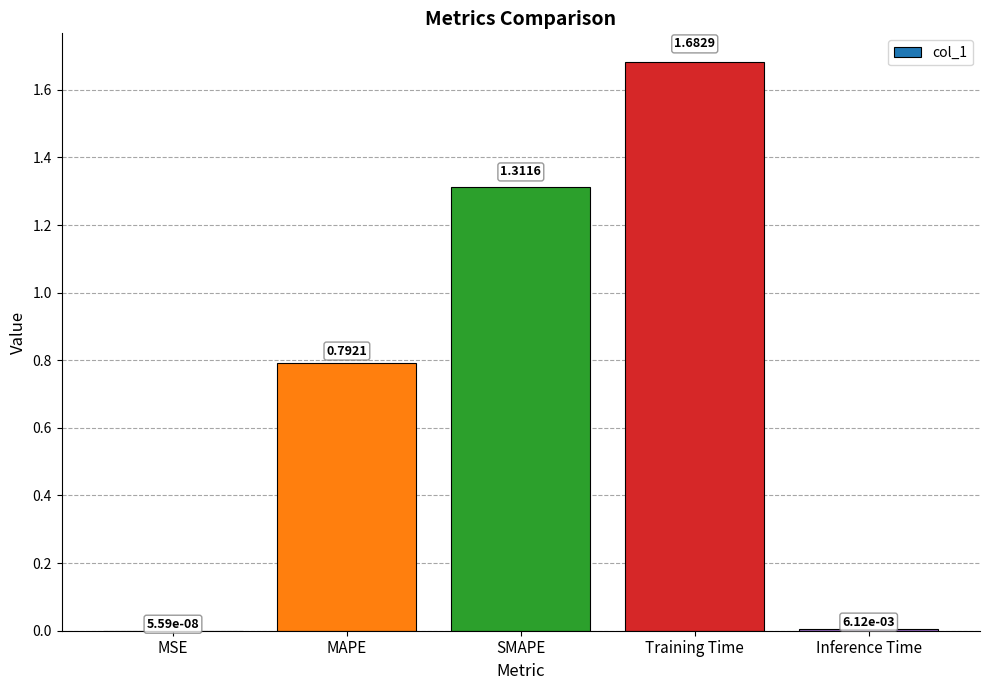

Which has a higher value, MAPE or SMAPE?

SMAPE